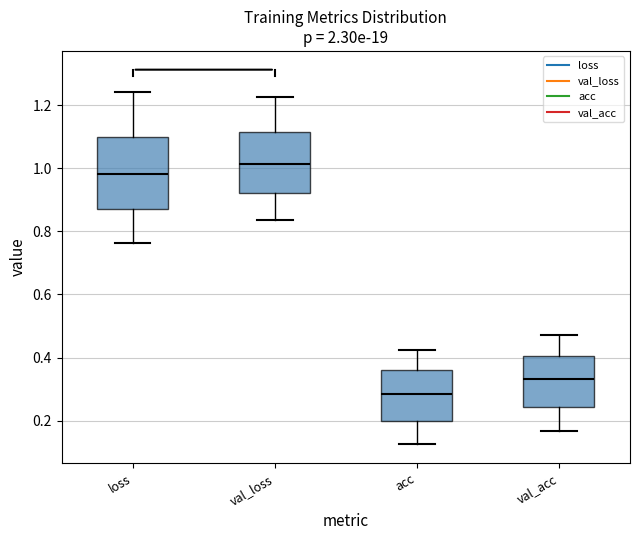

Where does the median line of the box for acc sit on the y-axis? The values are not printed on the chart, so give them approximately, as read against the axis.

0.28